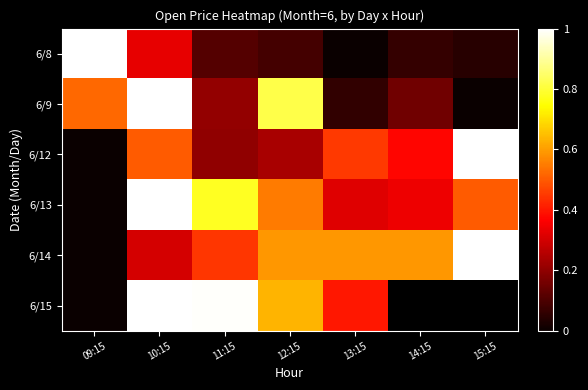

How many positive values does the 6/9 series have?

6